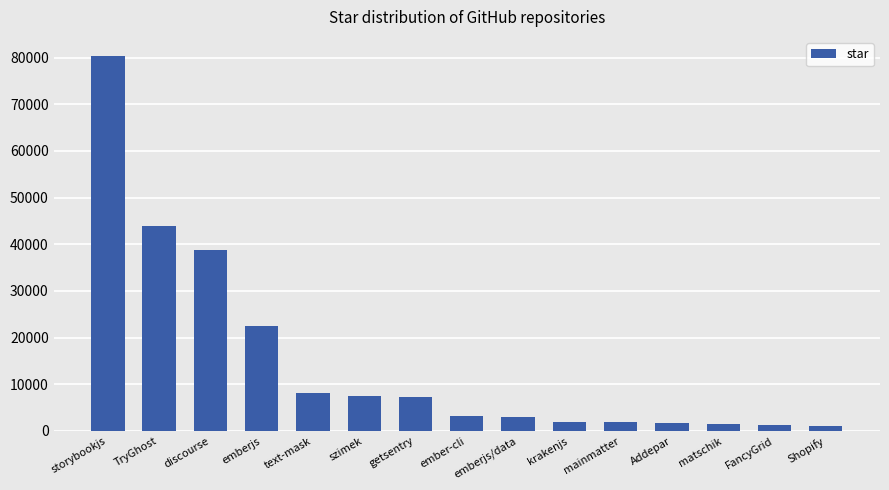

What is the smallest value displayed?

1100